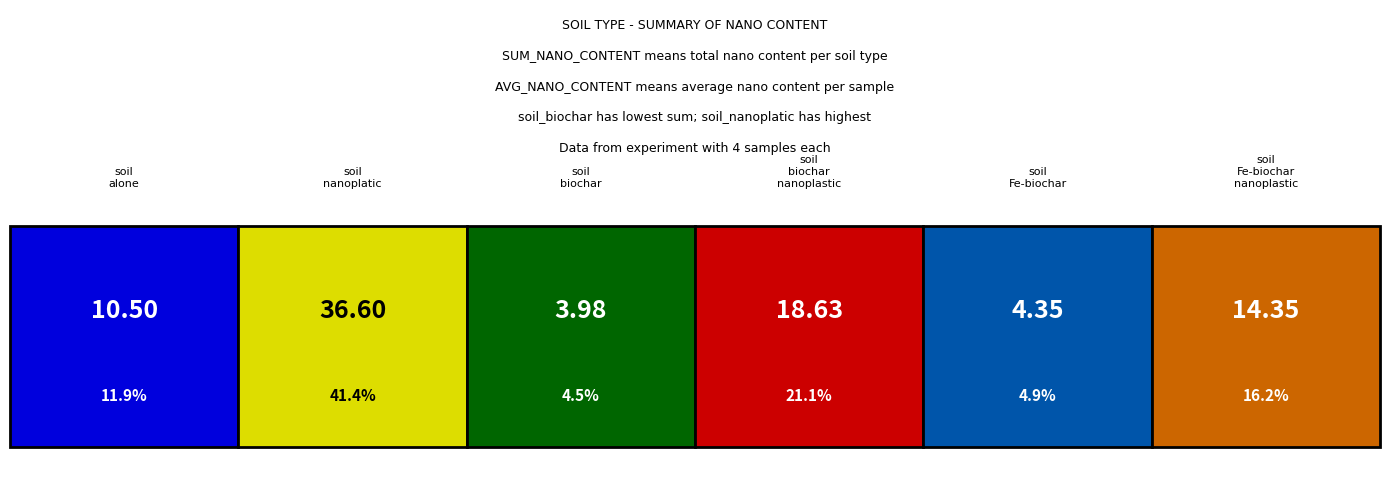

The value of sum_nano_content at soil_Fe-biochar_nanoplastic is 14.3. True or false?

True